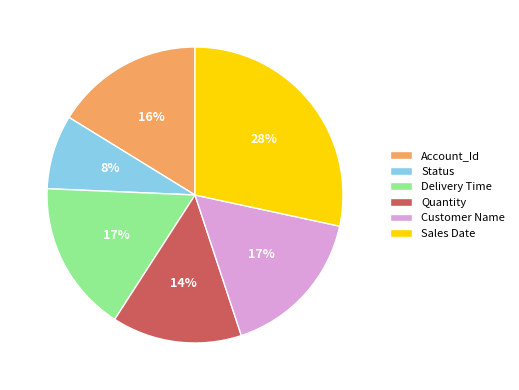

Combined, do Customer Name and Account_Id account for over 50%?

No